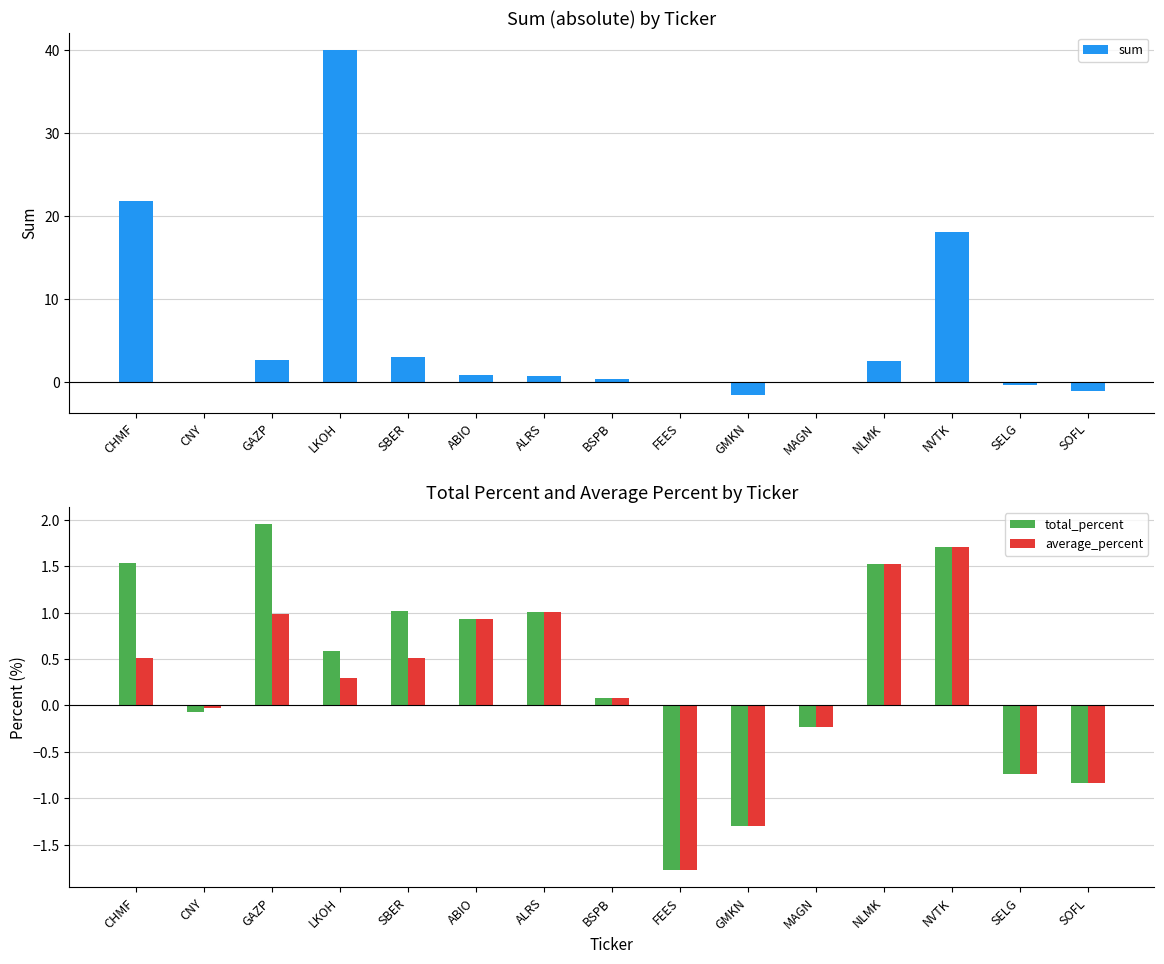

What is the average value of the average_percent series?

0.2